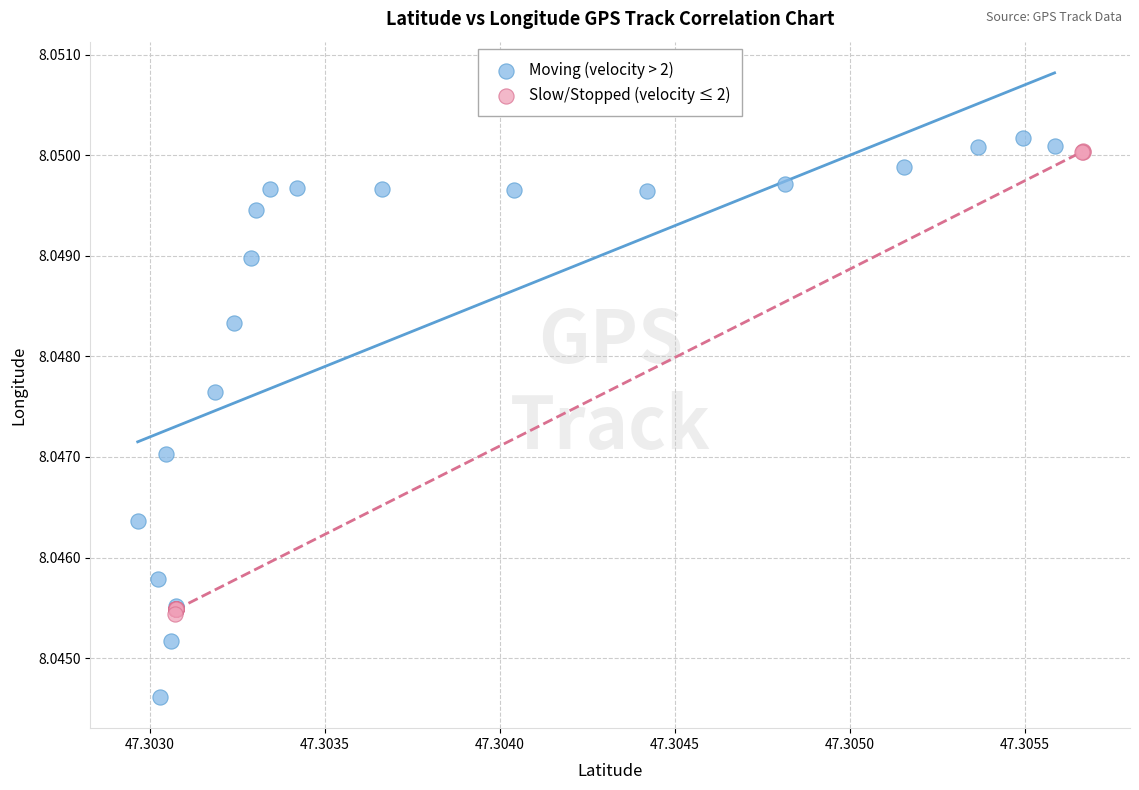

What are all the series names shown in the legend?

Moving (velocity > 2), Slow/Stopped (velocity ≤ 2)